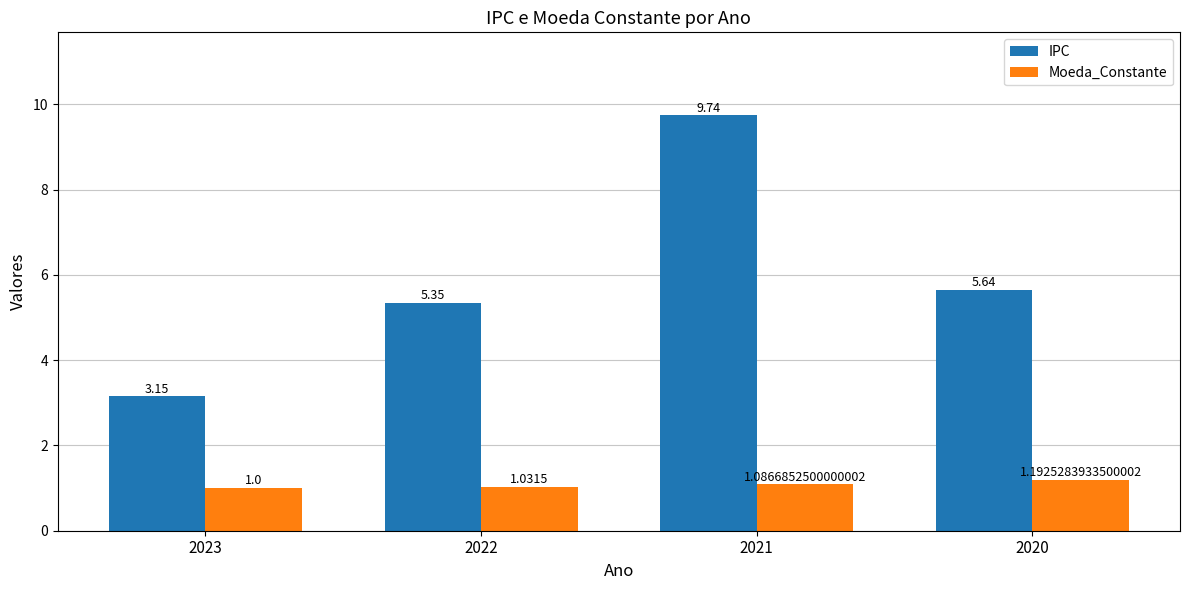

Are the bars grouped side by side (vs. stacked)?

Yes